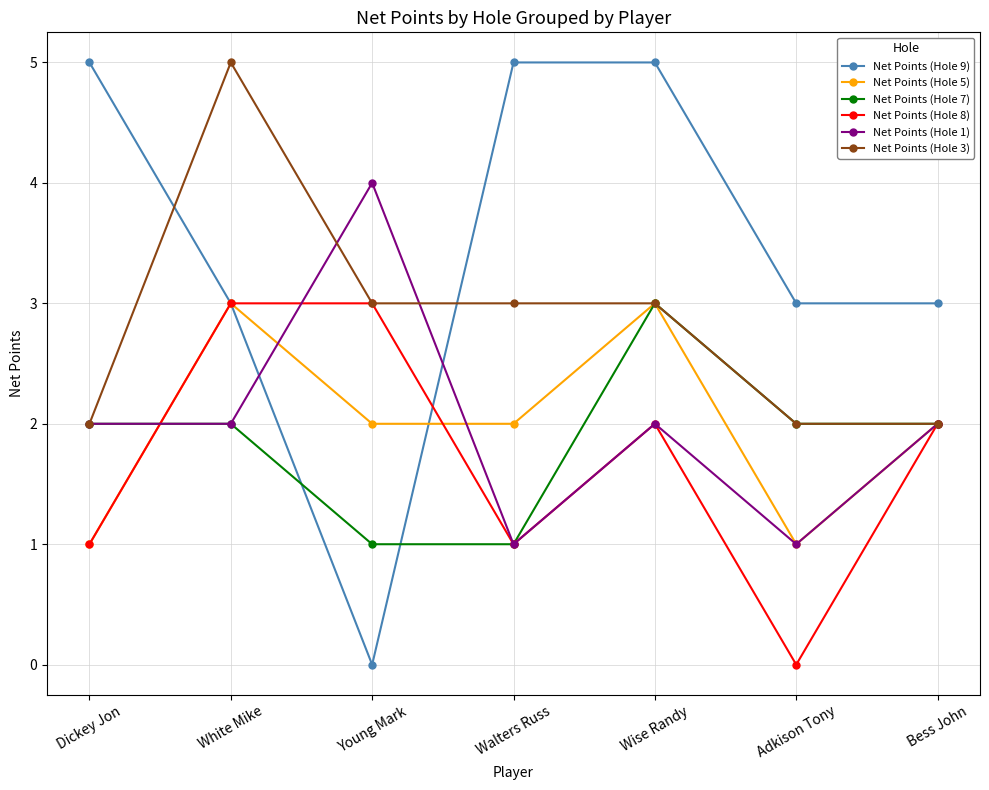

Is the value of Net Points (Hole 3) at Walters Russ greater than the value of Net Points (Hole 9) at Dickey Jon?

No